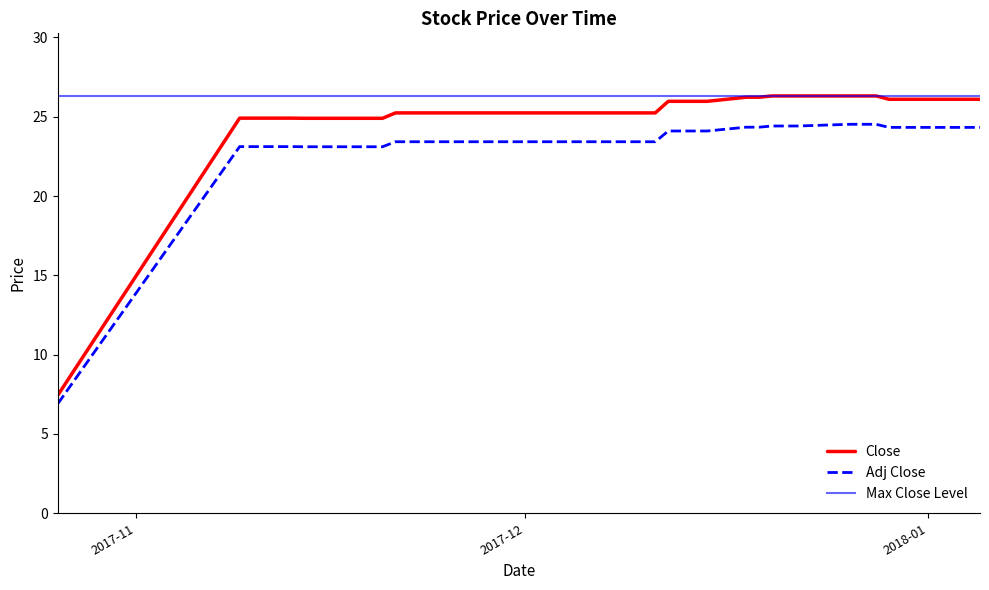

What is the difference between the highest and lowest values at 2017-11-16?

1.8